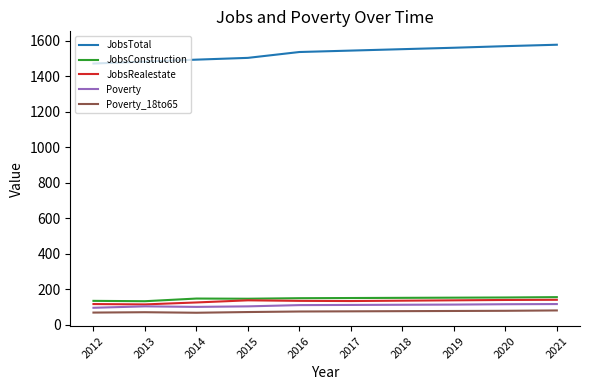

The value of JobsTotal at 2015 is 1504. True or false?

True